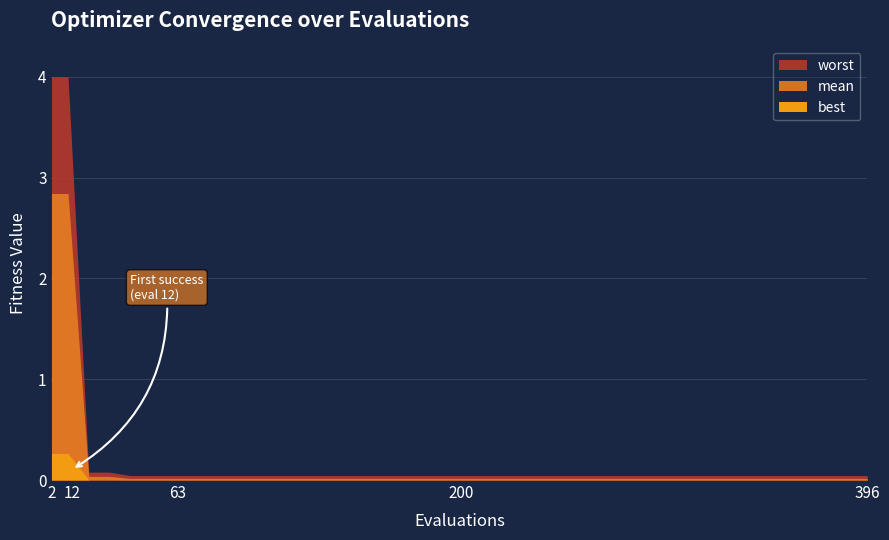

Reading left to right, transcribe all the data shown in this chart.

evals: 2.0	10.0	20.0	30.0	40.0	50.0	60.0	70.0	80.0	90.0	100.0	120.0	140.0	160.0	180.0	200.0	220.0	250.0	300.0	396.0
mean: 2.8	2.8	0.0	0.0	0.0	0.0	0.0	0.0	0.0	0.0	0.0	0.0	0.0	0.0	0.0	0.0	0.0	0.0	0.0	0.0
best: 0.3	0.3	0.0	0.0	0.0	0.0	0.0	0.0	0.0	0.0	0.0	0.0	0.0	0.0	0.0	0.0	0.0	0.0	0.0	0.0
worst: 4.0	4.0	0.1	0.1	0.0	0.0	0.0	0.0	0.0	0.0	0.0	0.0	0.0	0.0	0.0	0.0	0.0	0.0	0.0	0.0